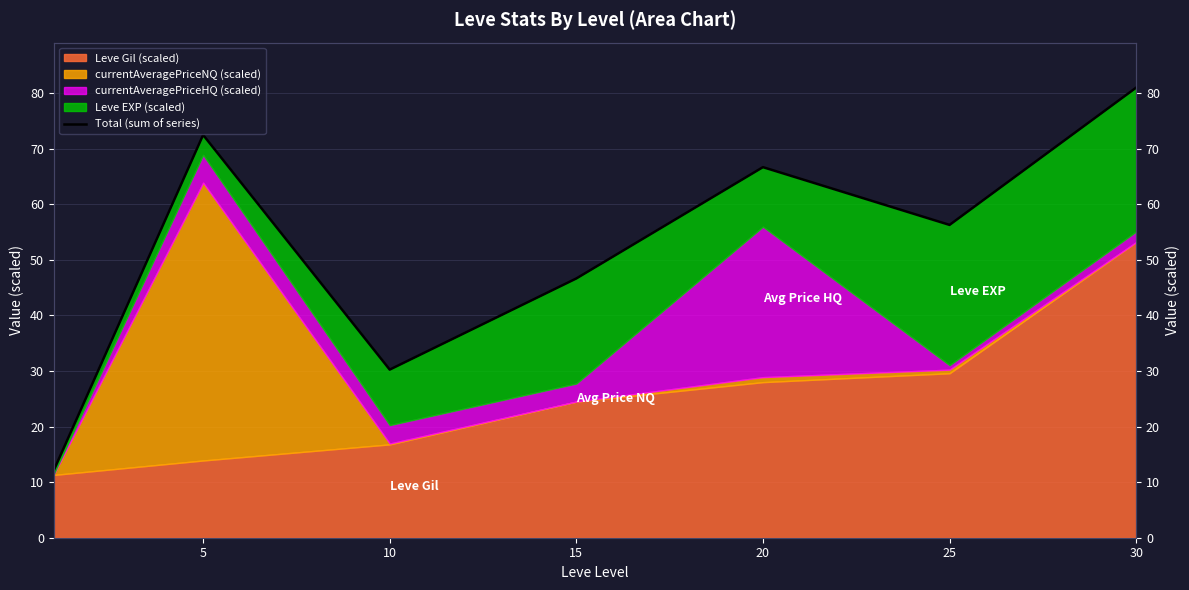

How many data points are less than 56?

3